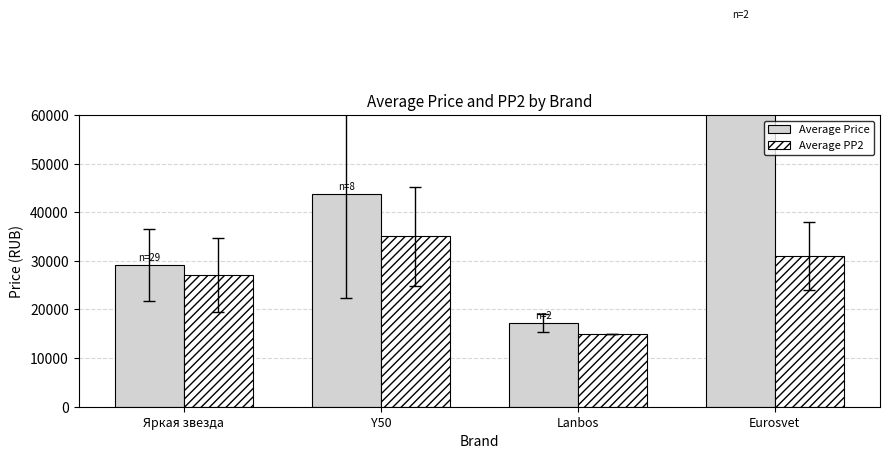

Rank the categories by Average PP2 value from highest to lowest.

Y50, Eurosvet, Яркая звезда, Lanbos